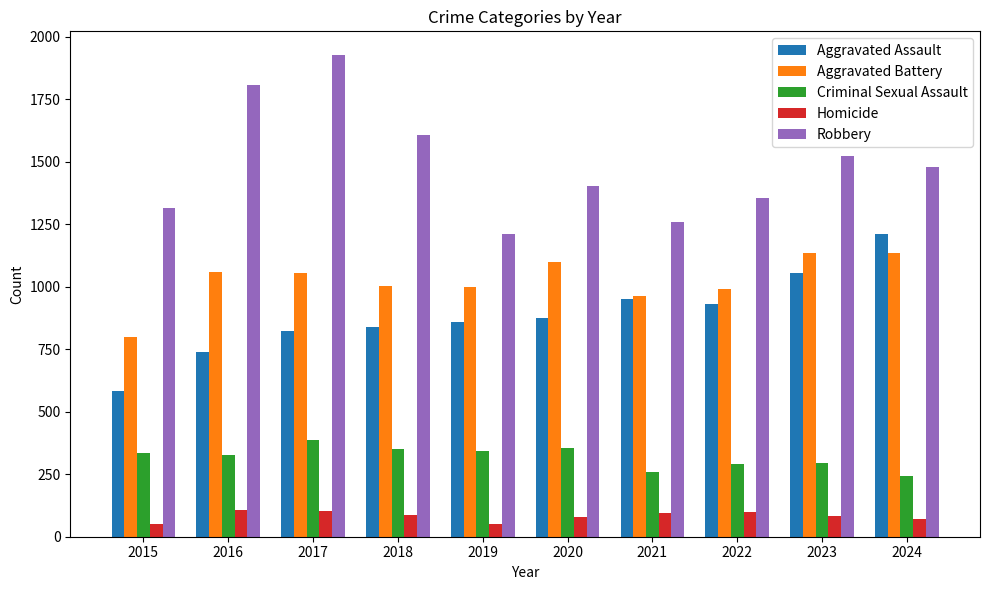

What is the difference between the highest and lowest values at 2021?

1164